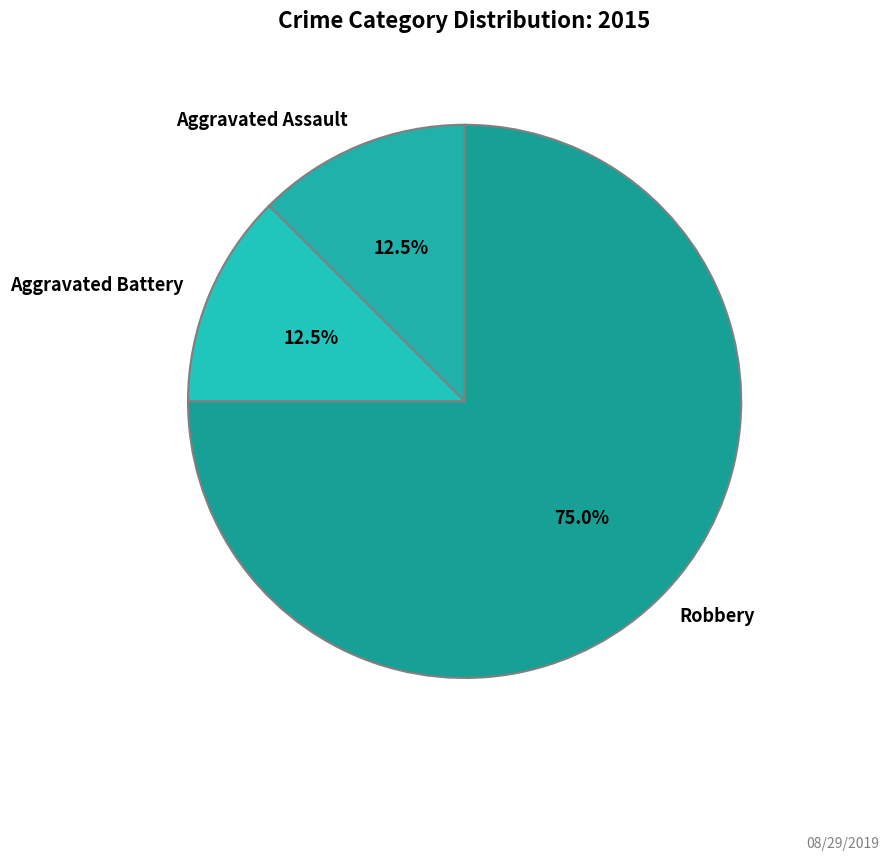

Which has a higher value, Robbery or Aggravated Assault?

Robbery